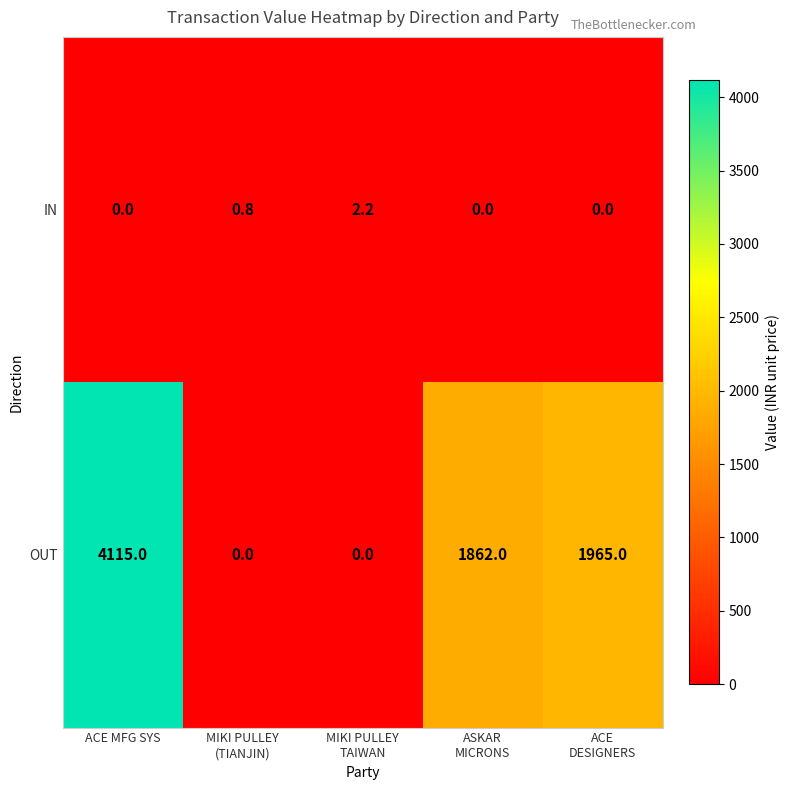

Between ACE MFG SYS and MIKI PULLEY
(TIANJIN), which series saw the biggest shift?

OUT